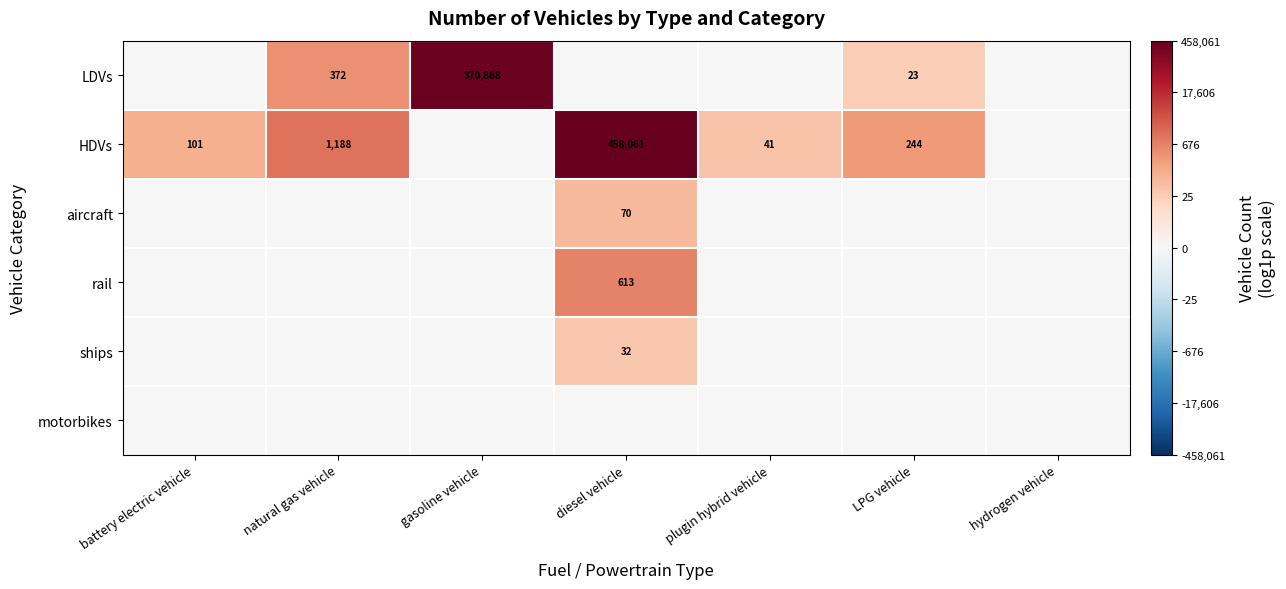

Is the value of rail at diesel vehicle greater than the value of aircraft at diesel vehicle?

Yes